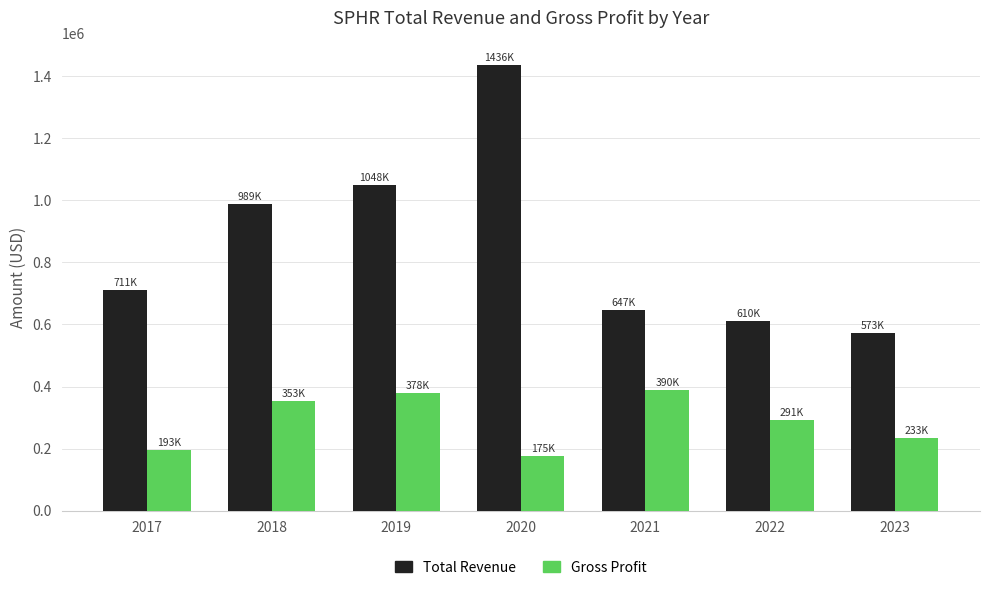

Which series has the widest spread of values?

Total Revenue